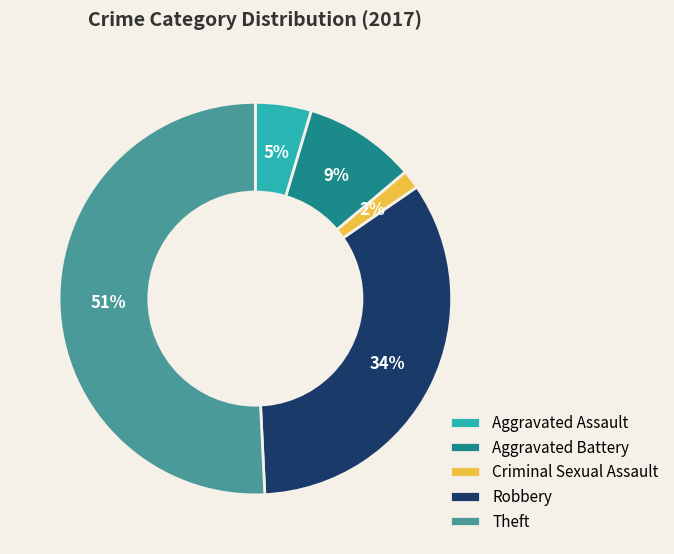

Which category accounts for the majority?

Theft